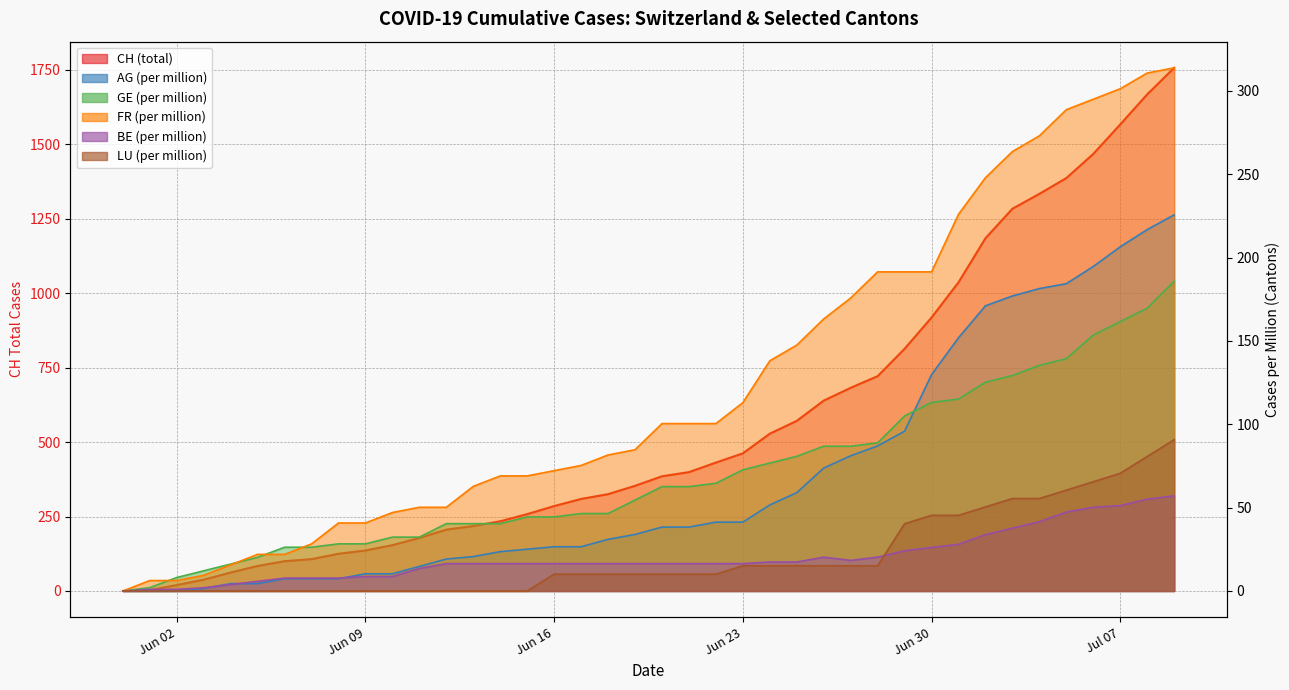

Is it true that GE_pc equals 0.0 at 2020-05-31?

True